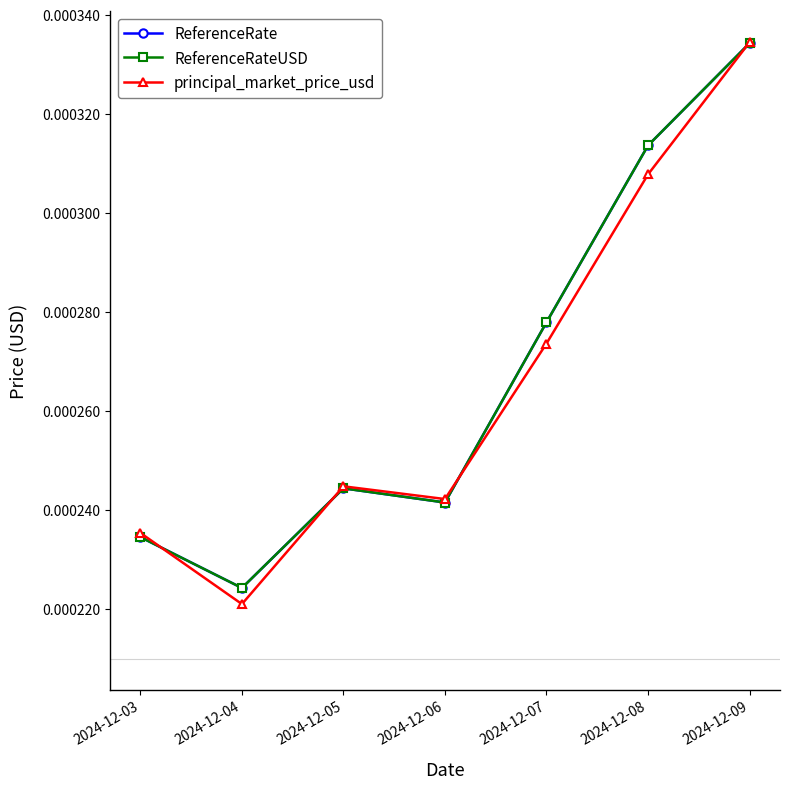

Is the value of principal_market_price_usd at 2024-12-08 greater than the value of ReferenceRate at 2024-12-07?

Yes